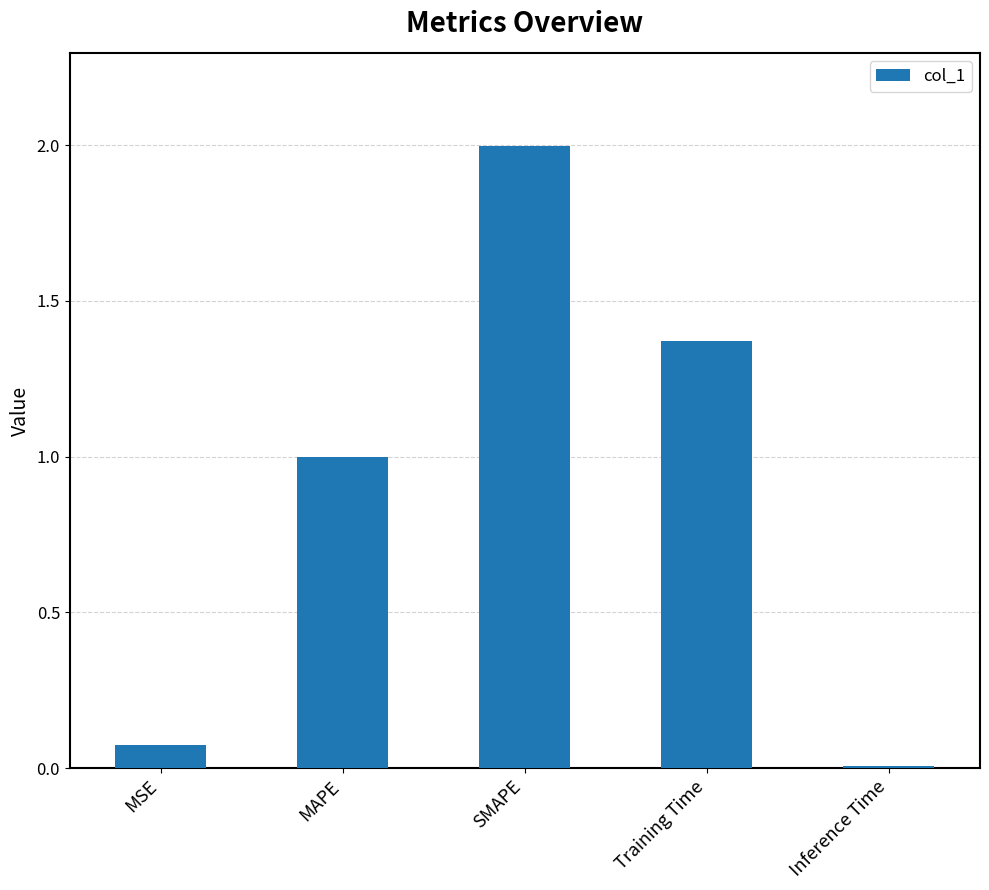

Count the number of data series in this chart.

1